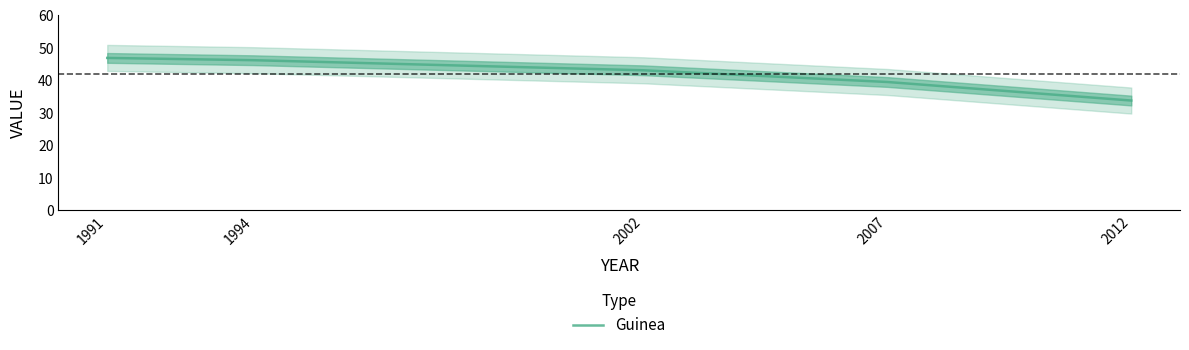

How many lines are shown in the chart?

1